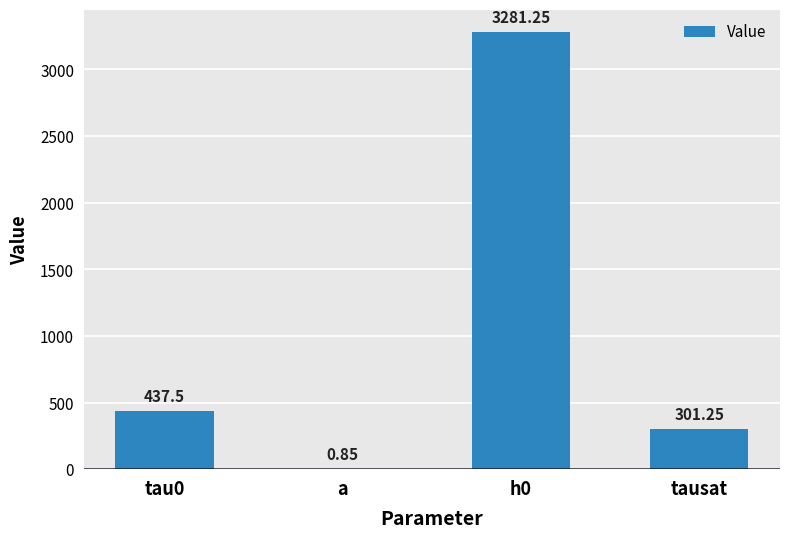

How many distinct data groups are displayed?

1